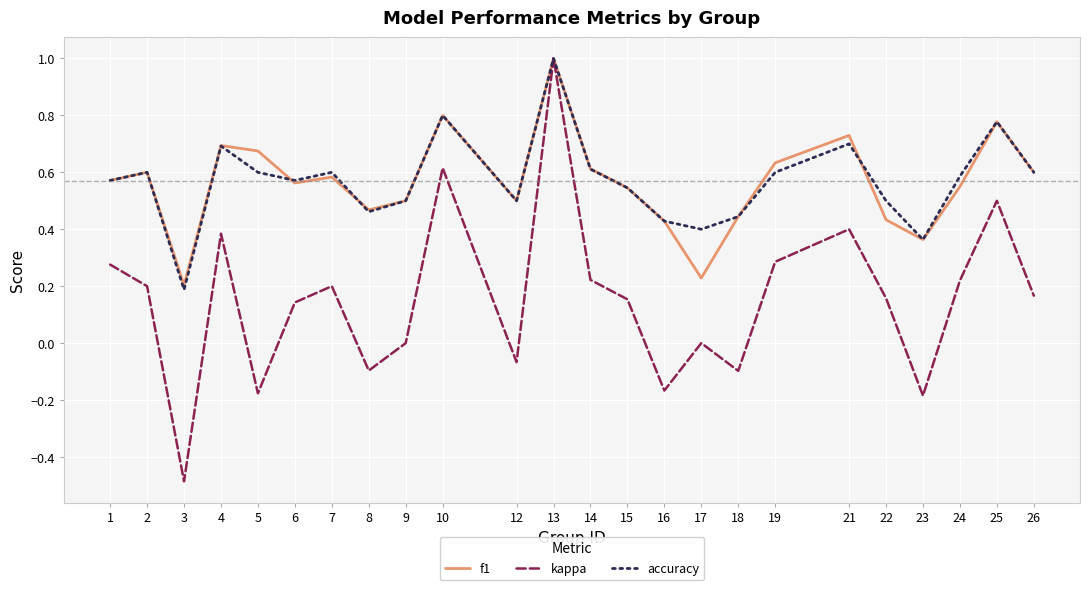

What is the total value across all series at 13?

3.0